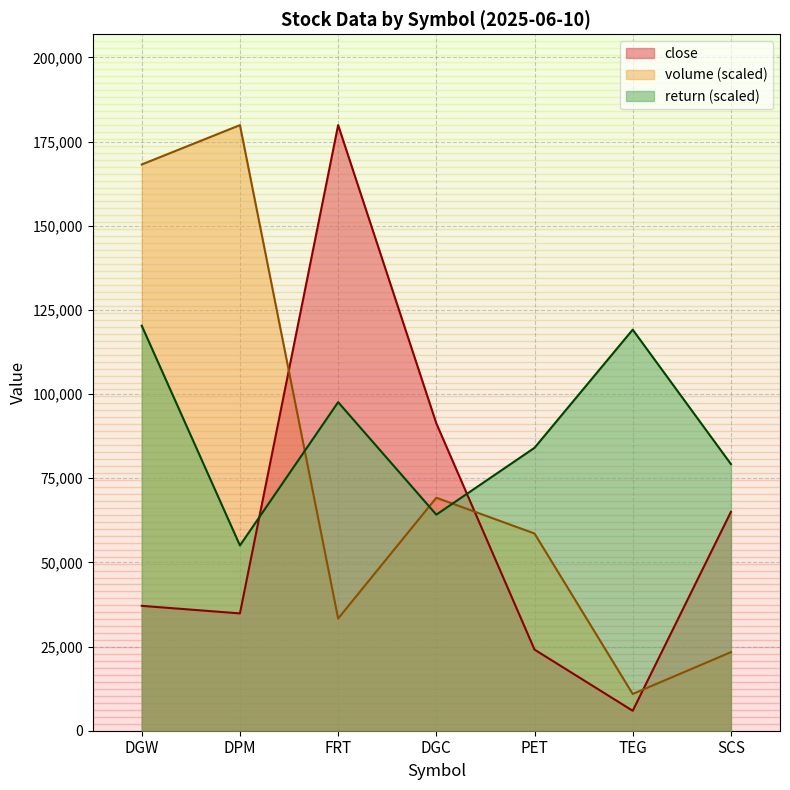

What is the value of the close point at the 5th from the left?

24100.0